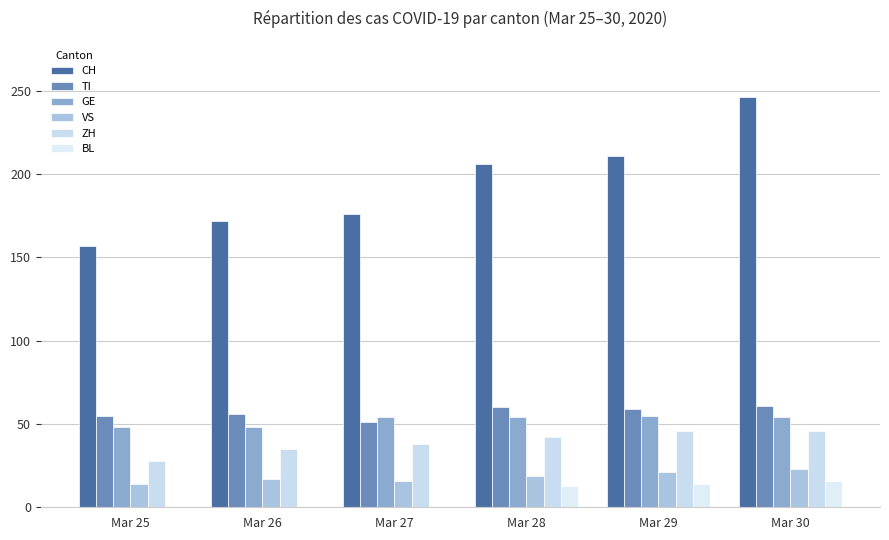

How many groups of bars are there?

6